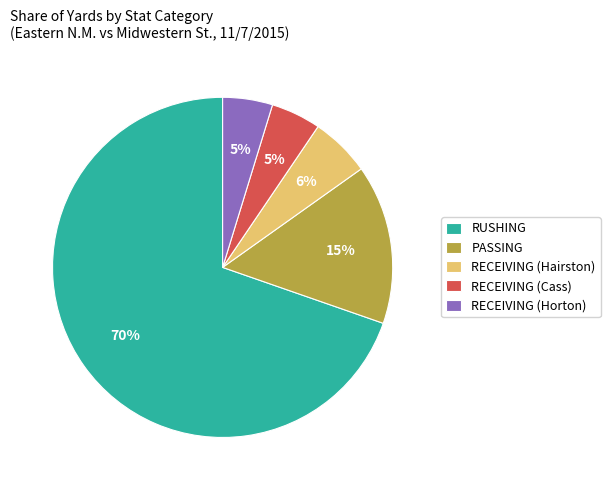

Combined, do RECEIVING (Hairston) and PASSING account for over 50%?

No